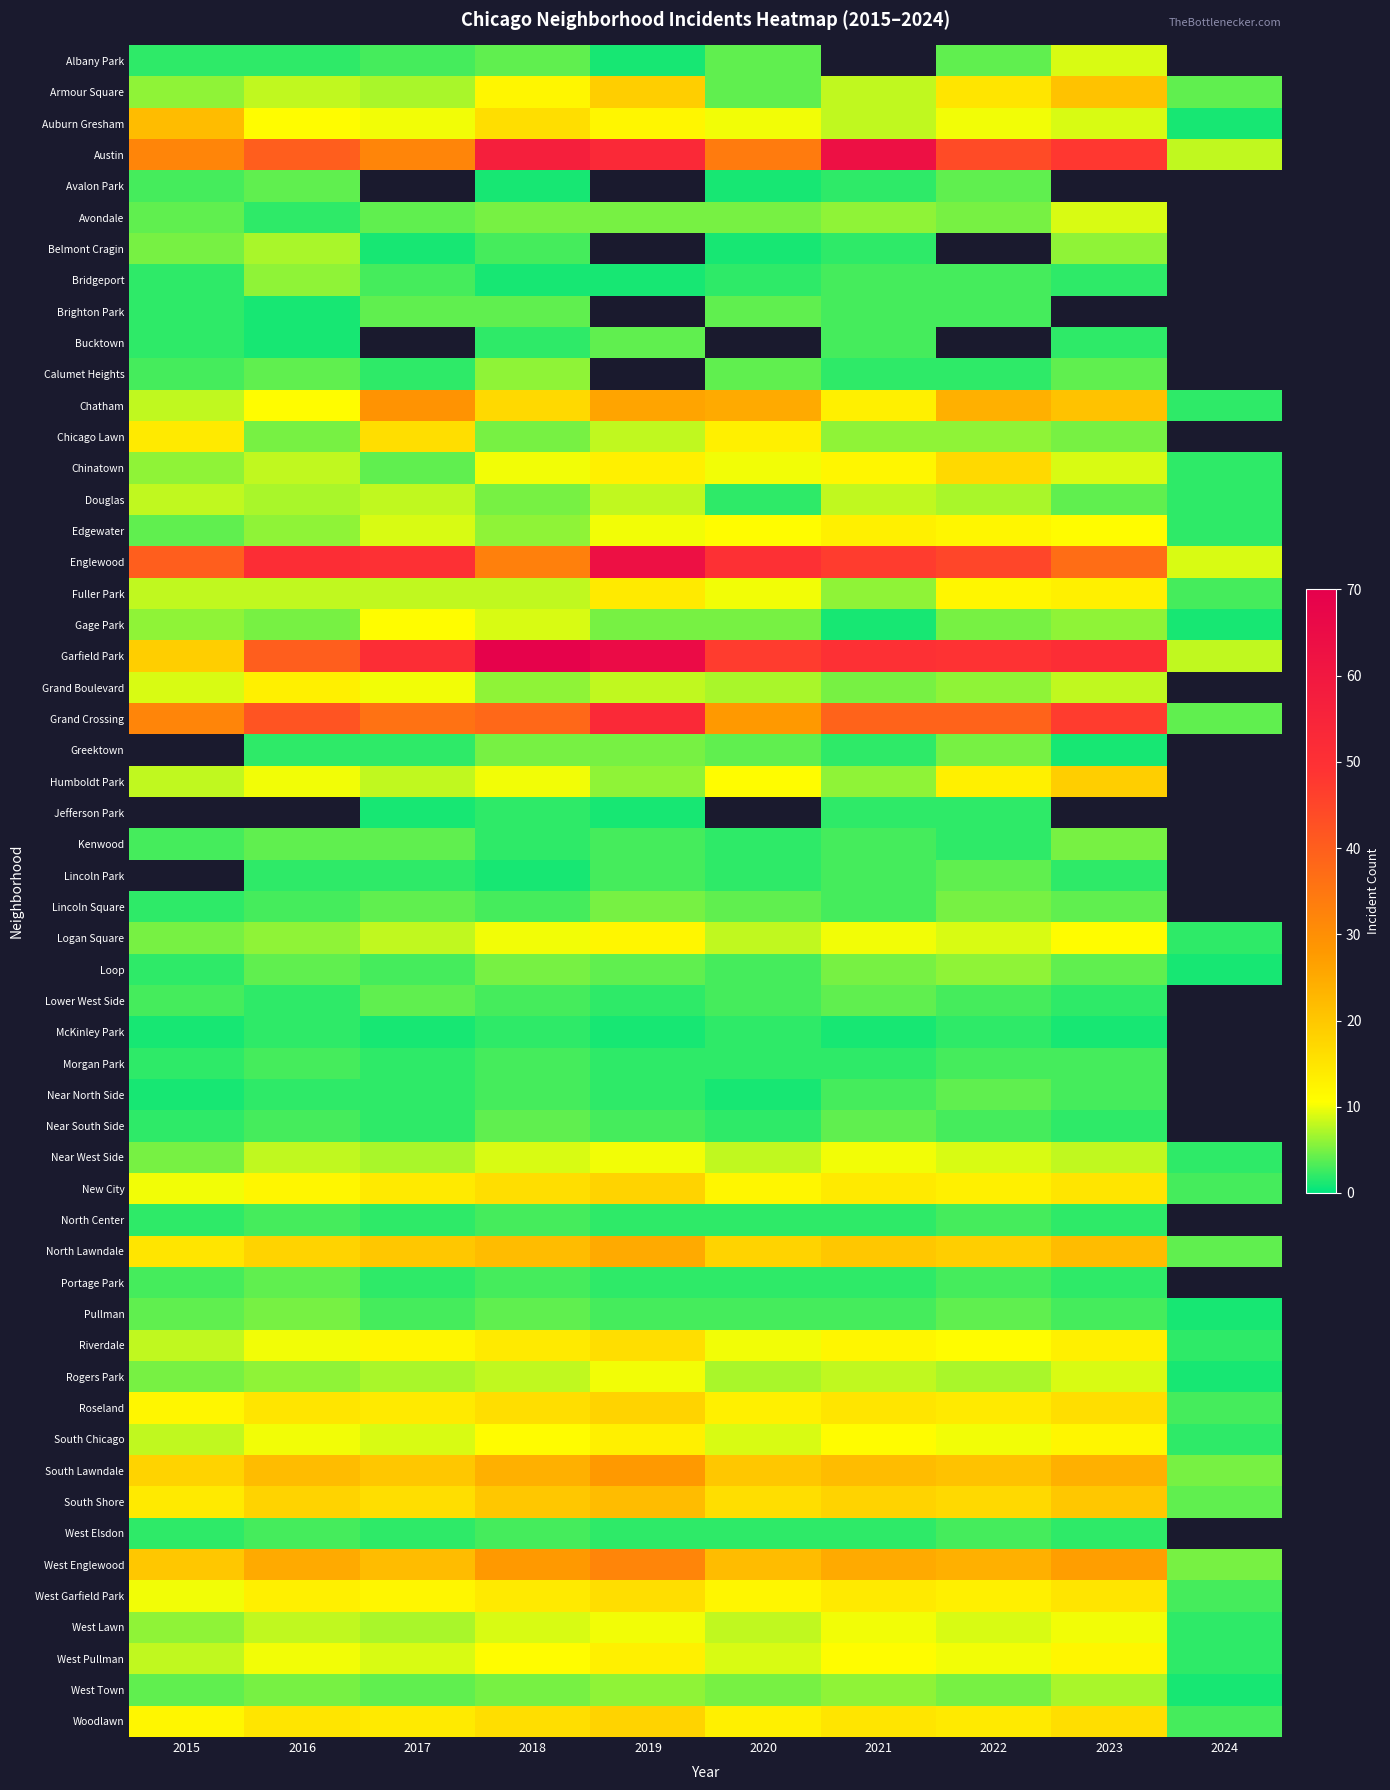

How many values in the West Garfield Park series exceed 13?

4